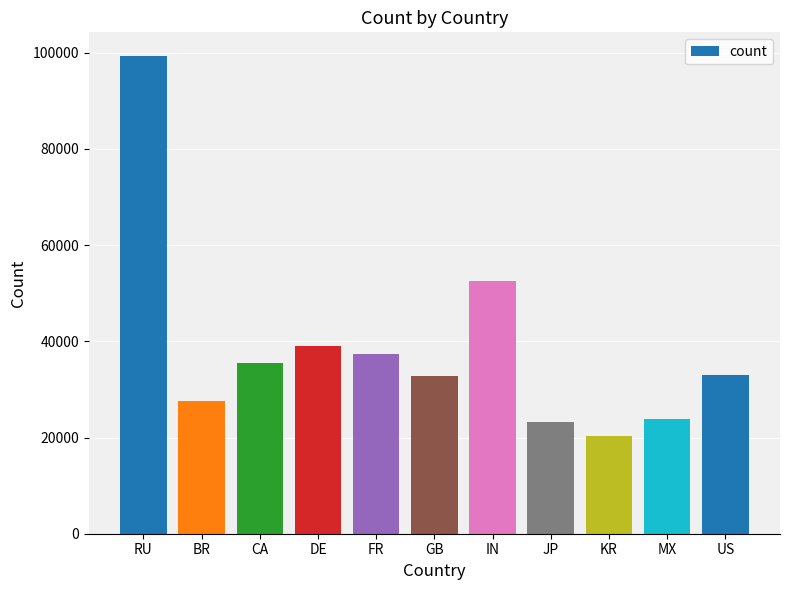

Are the bars grouped side by side (vs. stacked)?

No